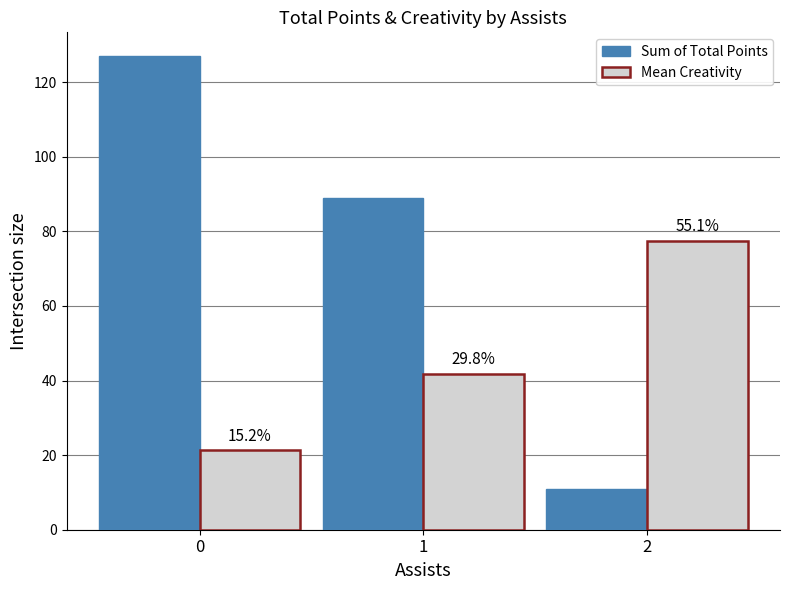

How many groups of bars are there?

3